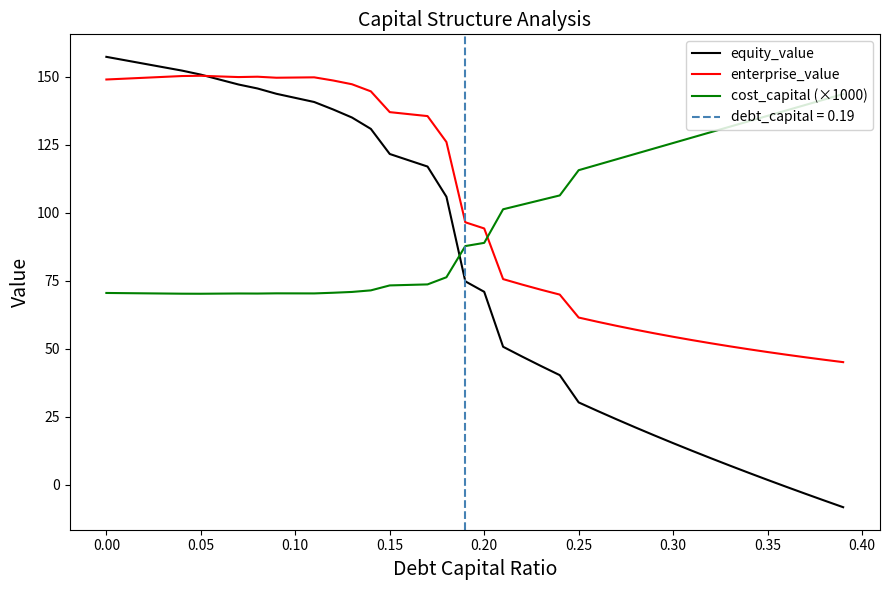

Rank the series by their maximum value, from lowest to highest.

cost_capital (×1000), enterprise_value, equity_value